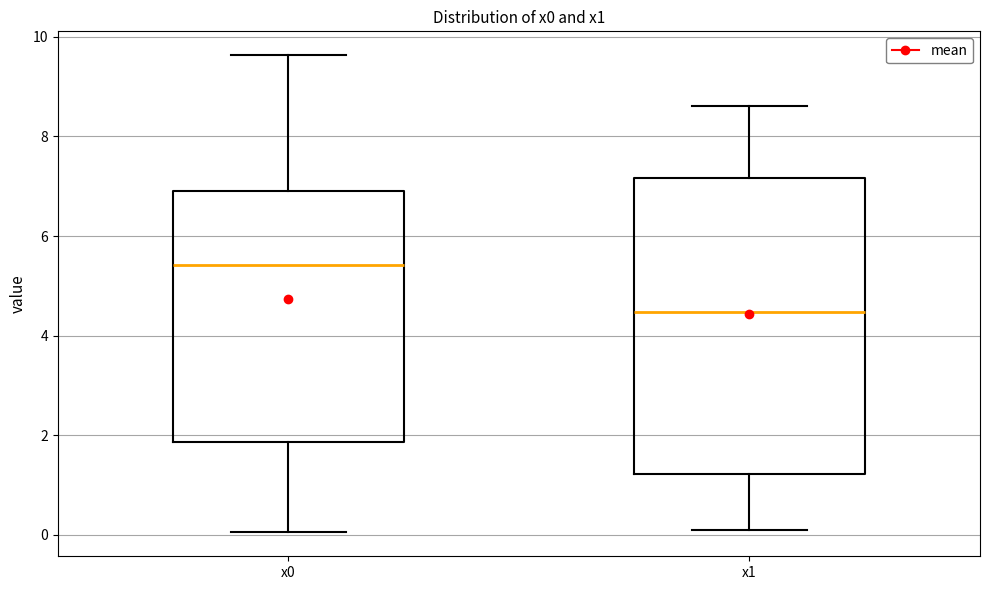

Reading left to right, read every box against the y-axis: the position of its median line, the range the box covers, and the ends of its whiskers. The values are not printed on the chart, so give them approximately, as read against the axis.

x0: median 5.4, box 1.8 to 6.8, whiskers 0.0 to 9.6
x1: median 4.4, box 1.2 to 7.2, whiskers 0.0 to 8.6